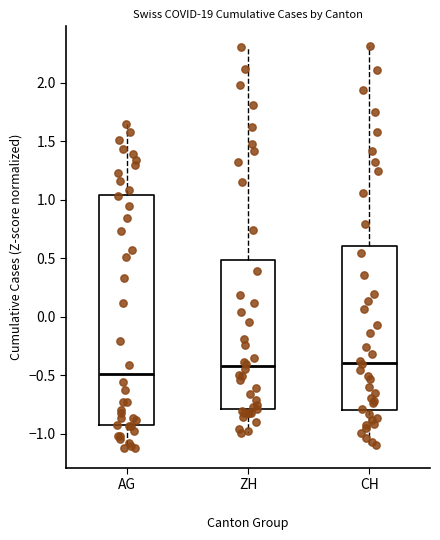

Reading left to right, transcribe this box plot: for each box, give where its median line is, the range the box spans, and where its two whiskers end, as read against the y-axis. The values are not printed on the chart, so give them approximately, as read against the axis.

AG: median -0.50, box -0.90 to 1.05, whiskers -1.10 to 1.65
ZH: median -0.45, box -0.80 to 0.50, whiskers -1.00 to 2.30
CH: median -0.40, box -0.80 to 0.60, whiskers -1.10 to 2.30